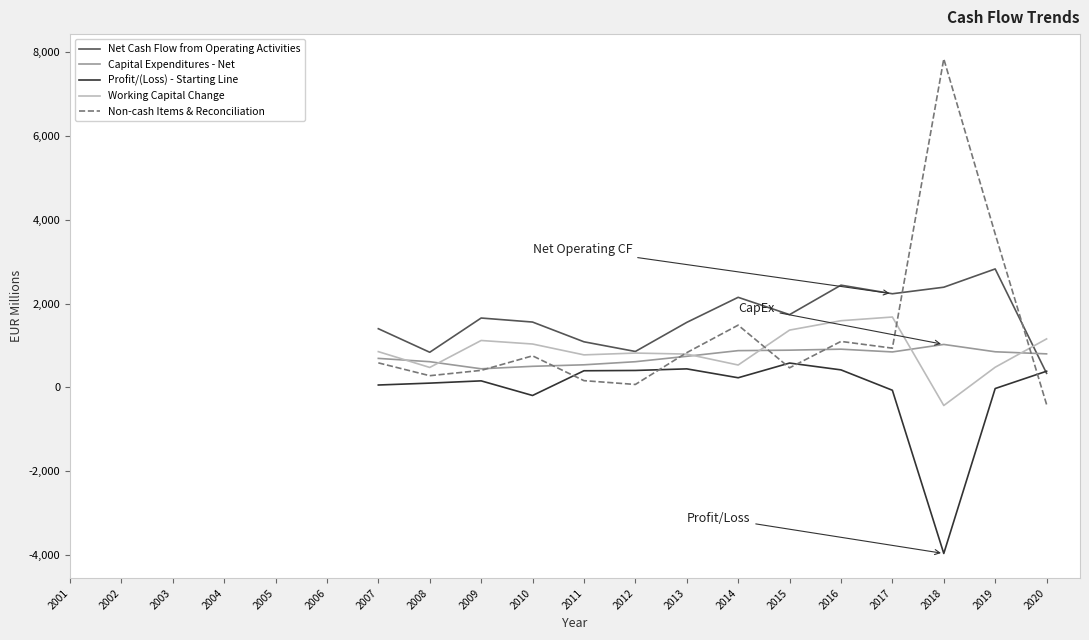

What are all the series names shown in the legend?

Net Cash Flow from Operating Activities, Capital Expenditures - Net, Profit/(Loss) - Starting Line, Working Capital Change, Non-cash Items & Reconciliation